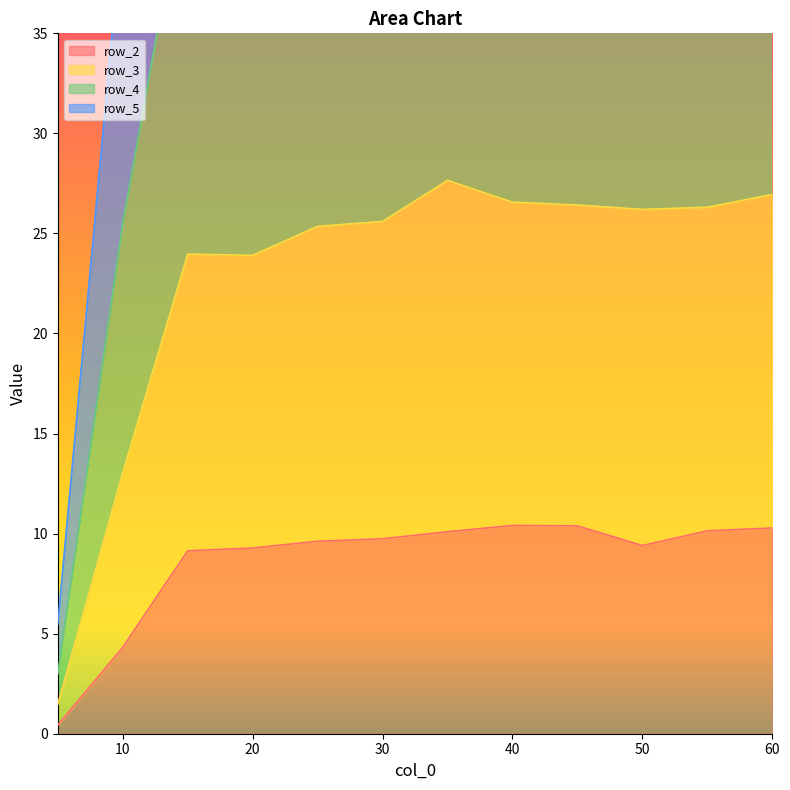

Is the value of row_3 at 10 greater than the value of row_4 at 9?

No